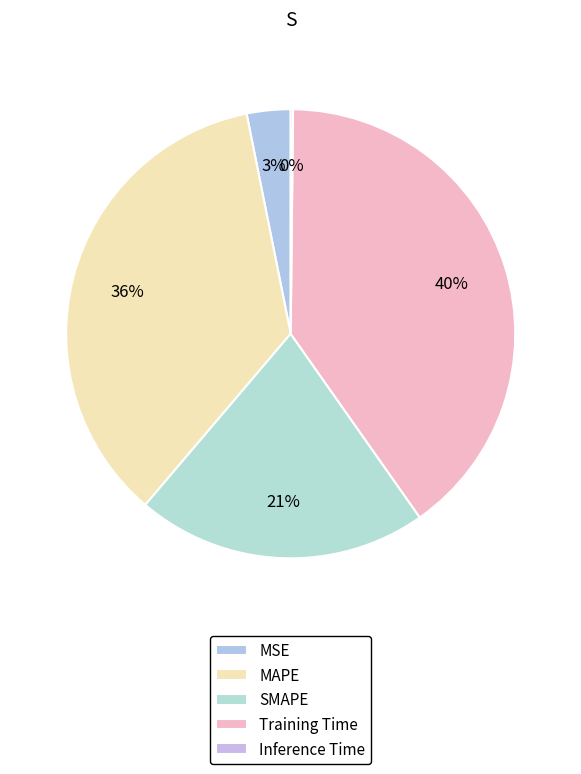

Count the number of slices in the pie.

5